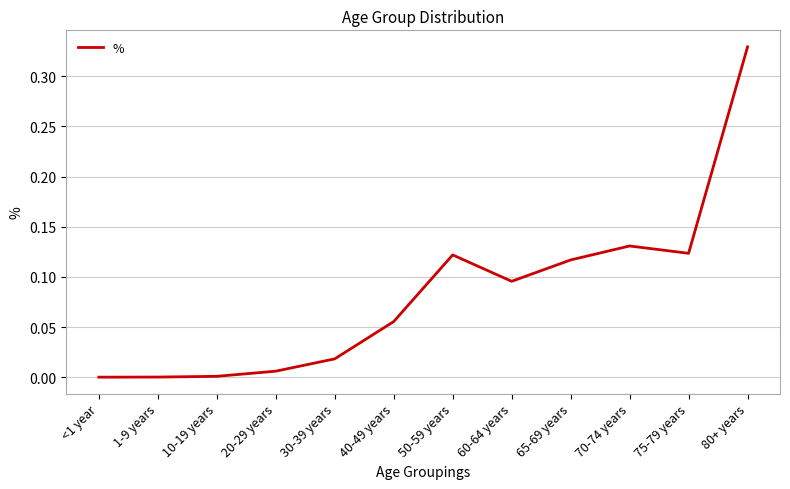

True or false: the data shows 0.0 at 10-19 years.

True